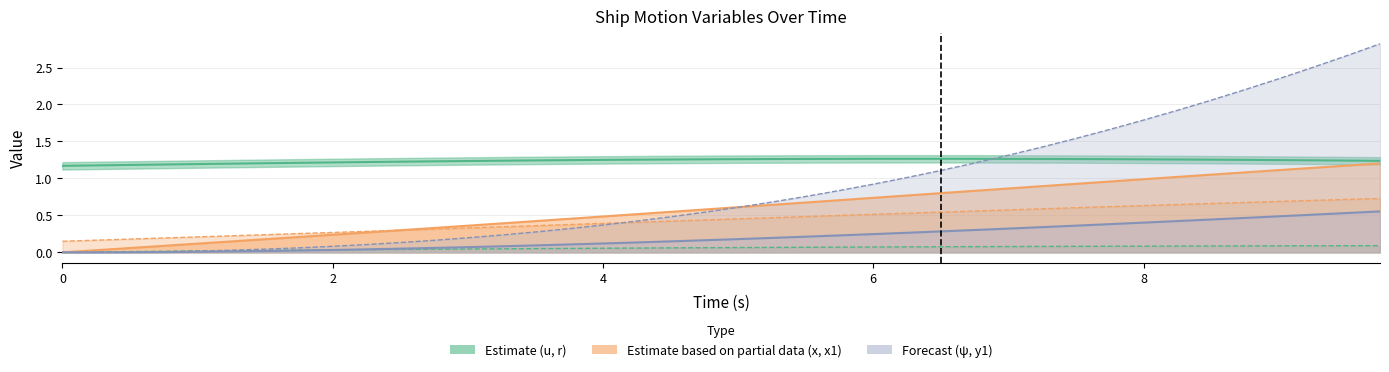

List the series in order of their peak value, highest first.

y1, u, x, x1, ψ, r